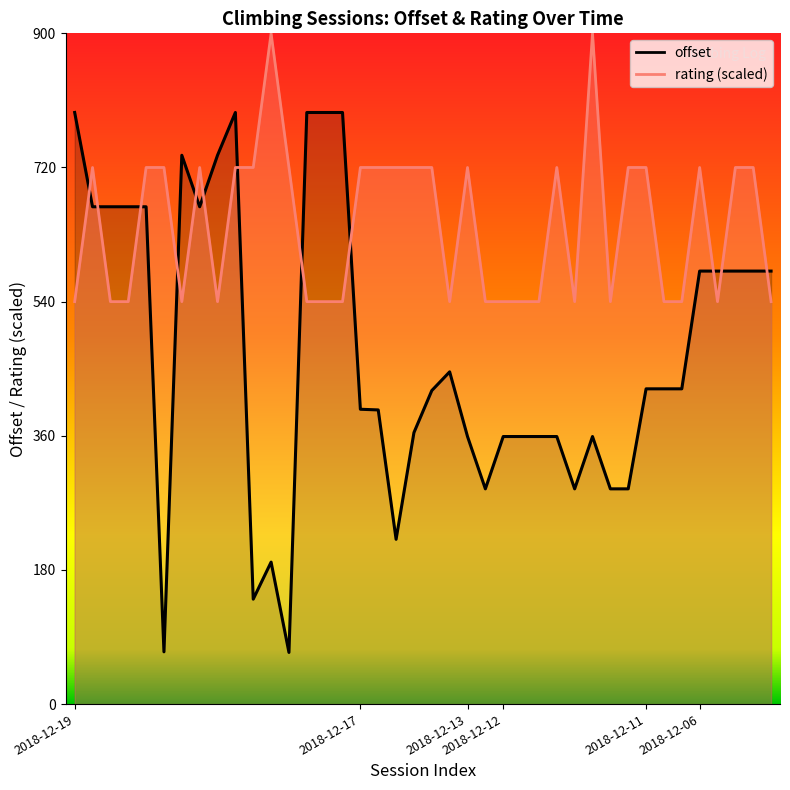

Reading right to left, list all the values displayed in this chart.

offset: 581.0	581.0	581.0	581.0	581.0	423.0	423.0	423.0	288.8	288.8	359.0	288.8	359.0	359.0	359.0	359.0	288.8	359.0	445.8	420.7	364.3	221.1	394.7	395.6	793.8	793.8	793.8	69.3	190.5	140.8	793.8	736.4	667.3	736.4	70.1	667.3	667.3	667.3	667.3	793.8
rating: 540.0	720.0	720.0	540.0	720.0	540.0	540.0	720.0	720.0	540.0	900.0	540.0	720.0	540.0	540.0	540.0	540.0	720.0	540.0	720.0	720.0	720.0	720.0	720.0	540.0	540.0	540.0	720.0	900.0	720.0	720.0	540.0	720.0	540.0	720.0	720.0	540.0	540.0	720.0	540.0